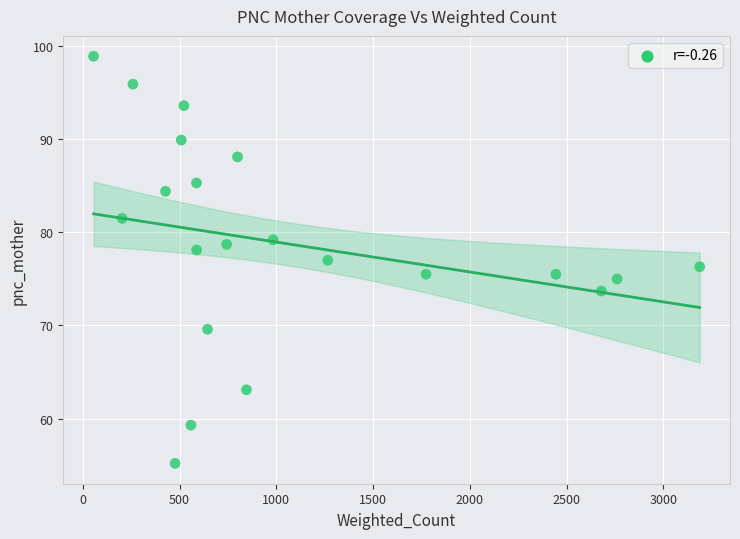

What is the range of Y values (max minus min)?

43.7